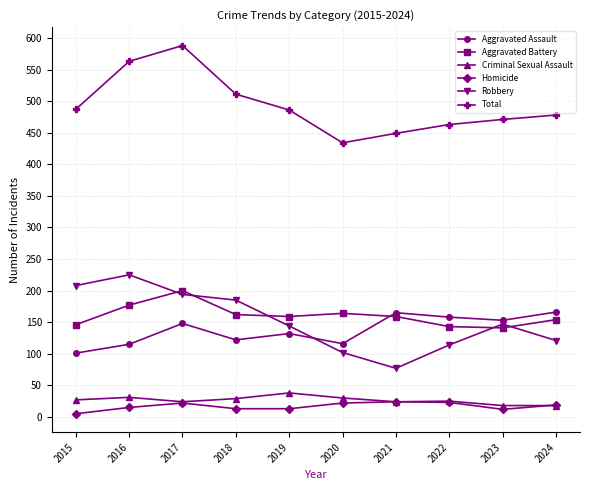

True or false: Total has a value of 434 at 2020.

True